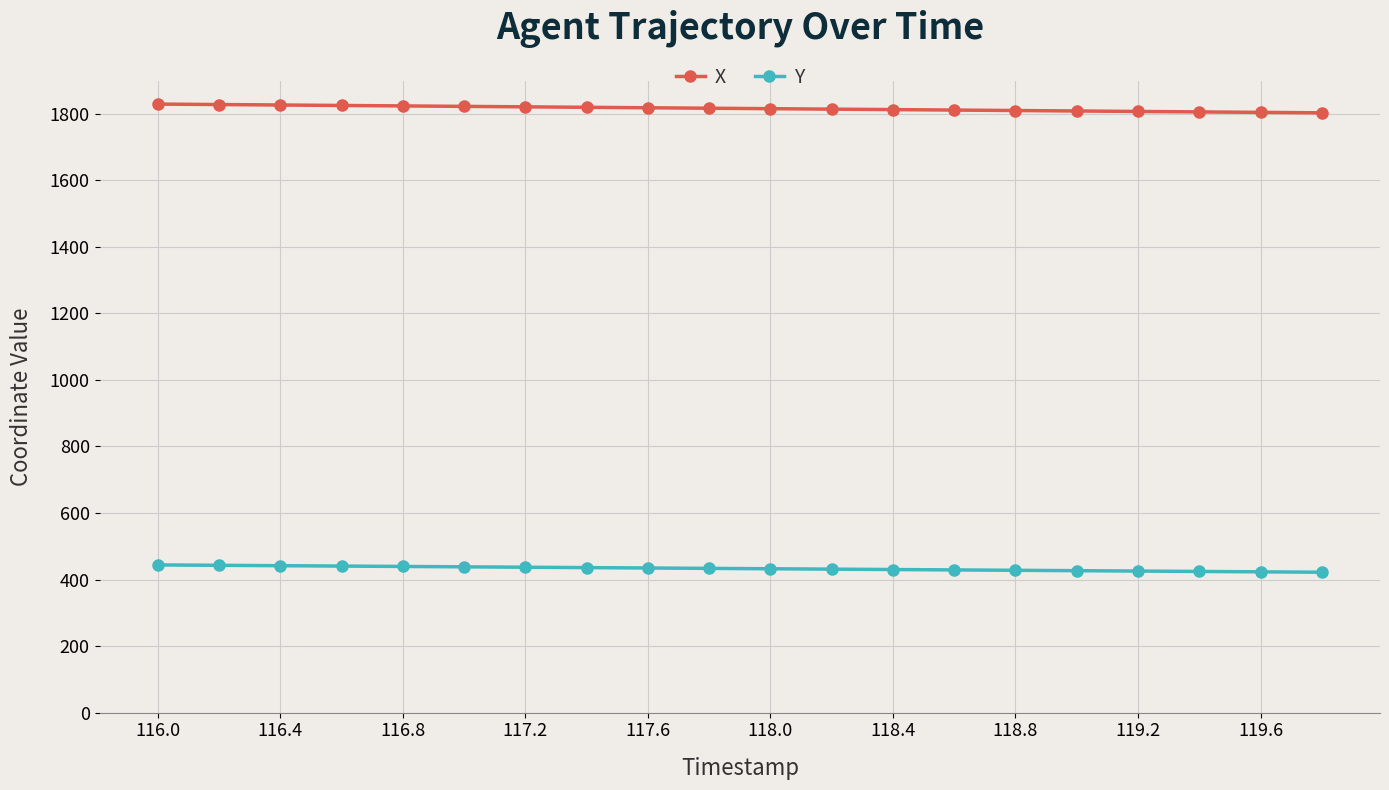

How many lines are shown in the chart?

2